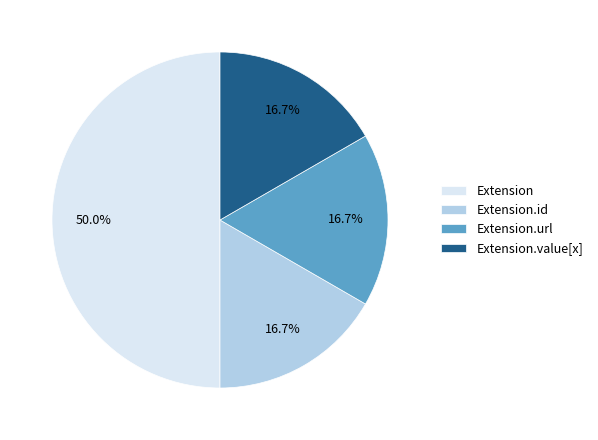

To the nearest percent, what percentage of the pie is Extension.url?

17%